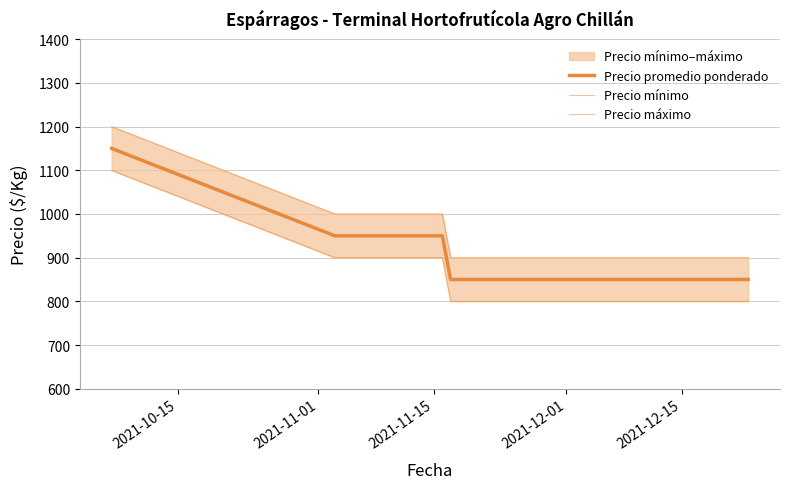

How many Precio mínimo values are between 800 and 900?

18